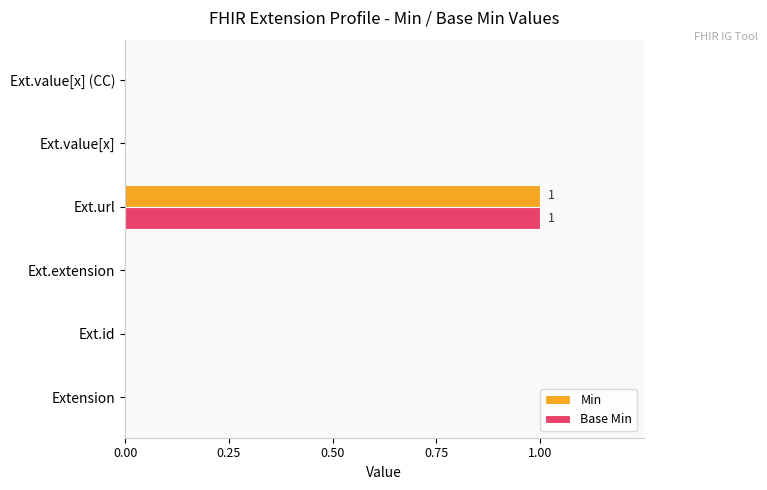

At which category is the sum across all series the highest?

Ext.url